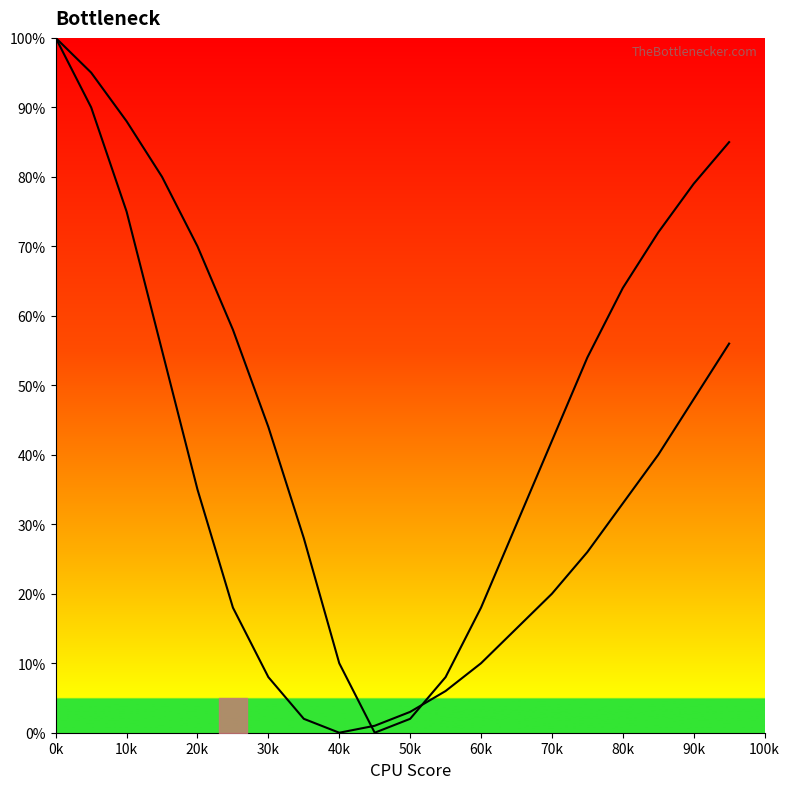

At how many categories does at least one series exceed 4?

18